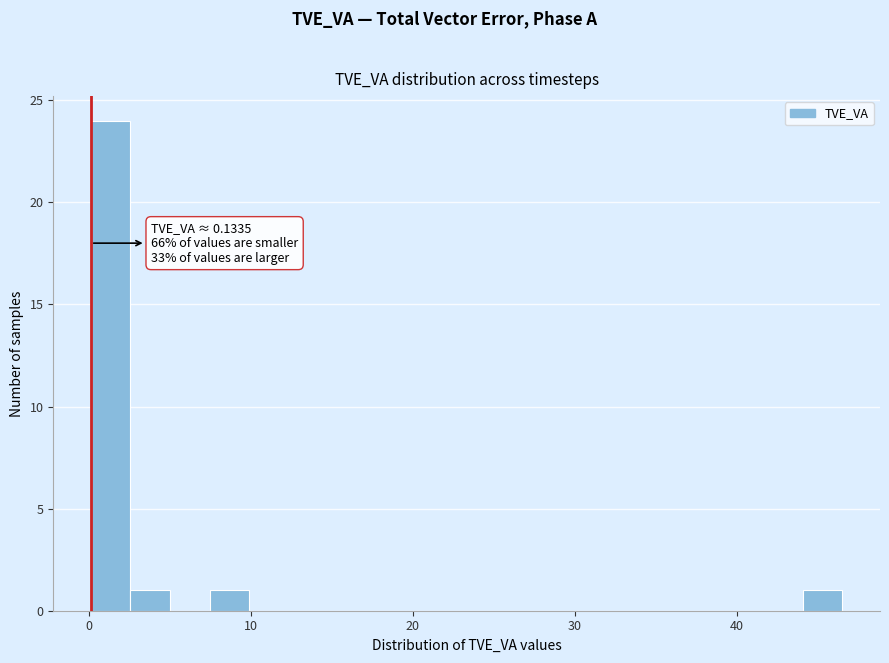

Around what value on the x-axis is the tallest bar? Give the approximate position of its centre, as read against the axis.

1